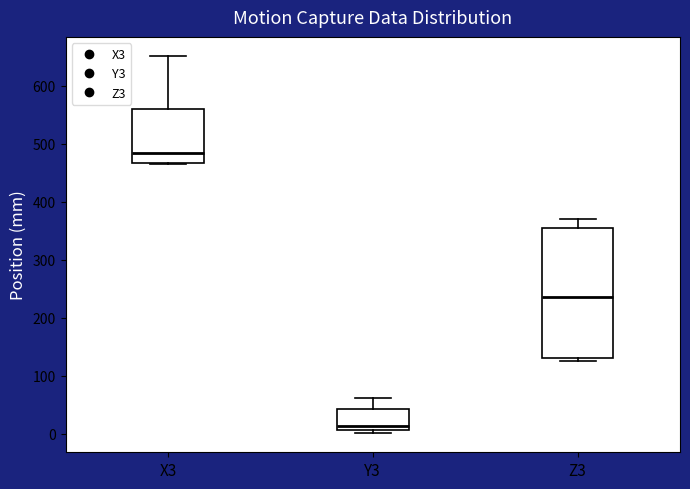

Reading left to right, read every box against the y-axis: the position of its median line, the range the box covers, and the ends of its whiskers. The values are not printed on the chart, so give them approximately, as read against the axis.

X3: median 480, box 470 to 560, whiskers 460 to 650
Y3: median 10 (just above the box's lower edge), box 10 to 40, whiskers 0 to 60
Z3: median 240, box 130 to 350, whiskers 130 (just below the box's lower edge) to 370